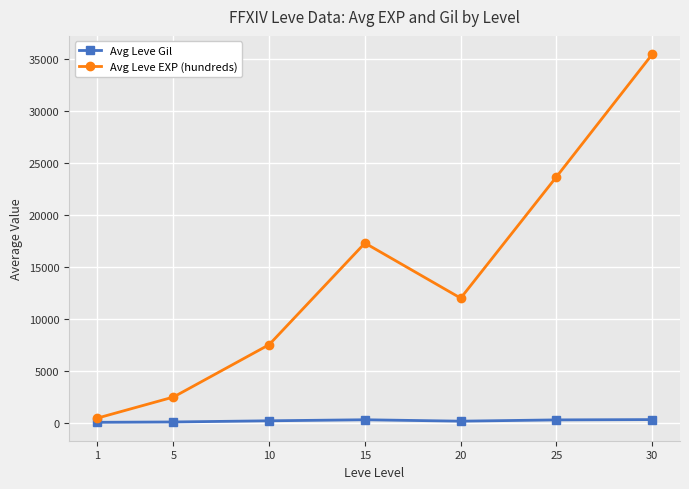

Which series has the widest spread of values?

Avg Leve EXP (hundreds)